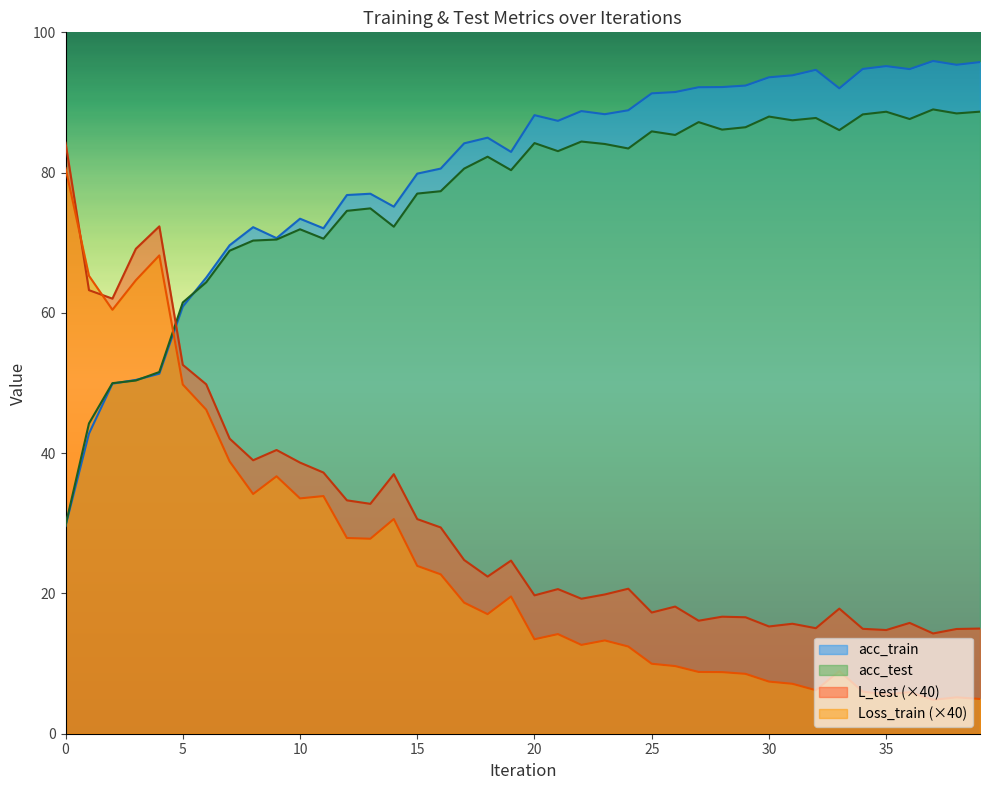

At which category is the sum across all series the highest?

4